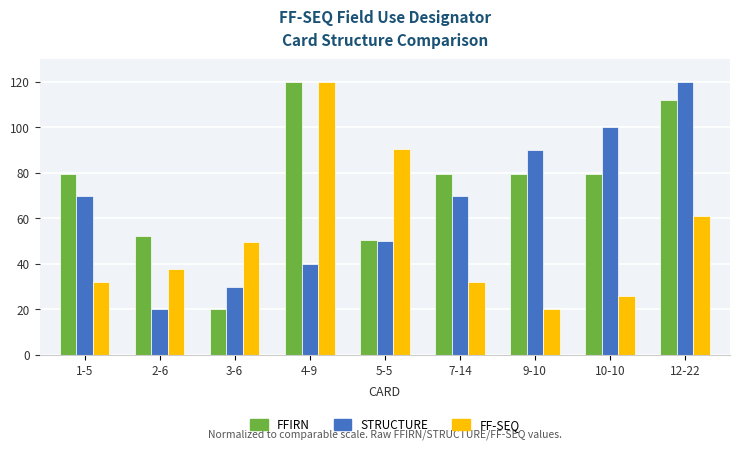

The value of FFIRN at 7-14 is 51.0. True or false?

False